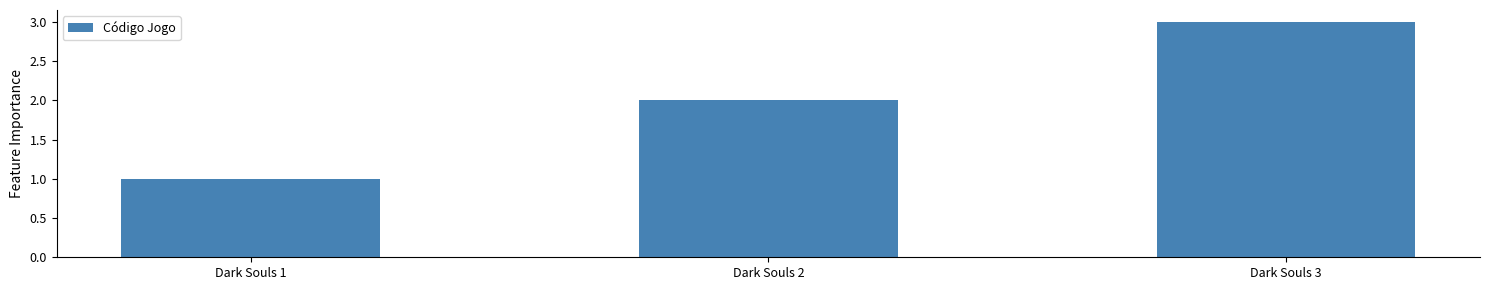

Count the number of categories in the chart.

3